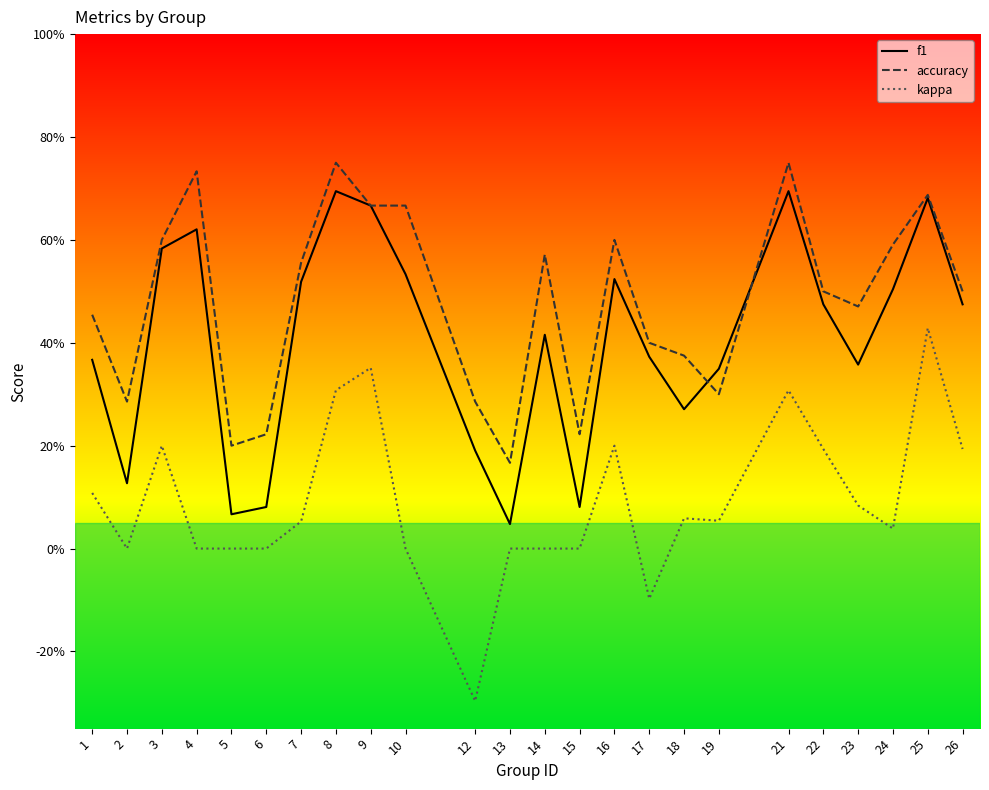

What are all the series names shown in the legend?

f1, accuracy, kappa